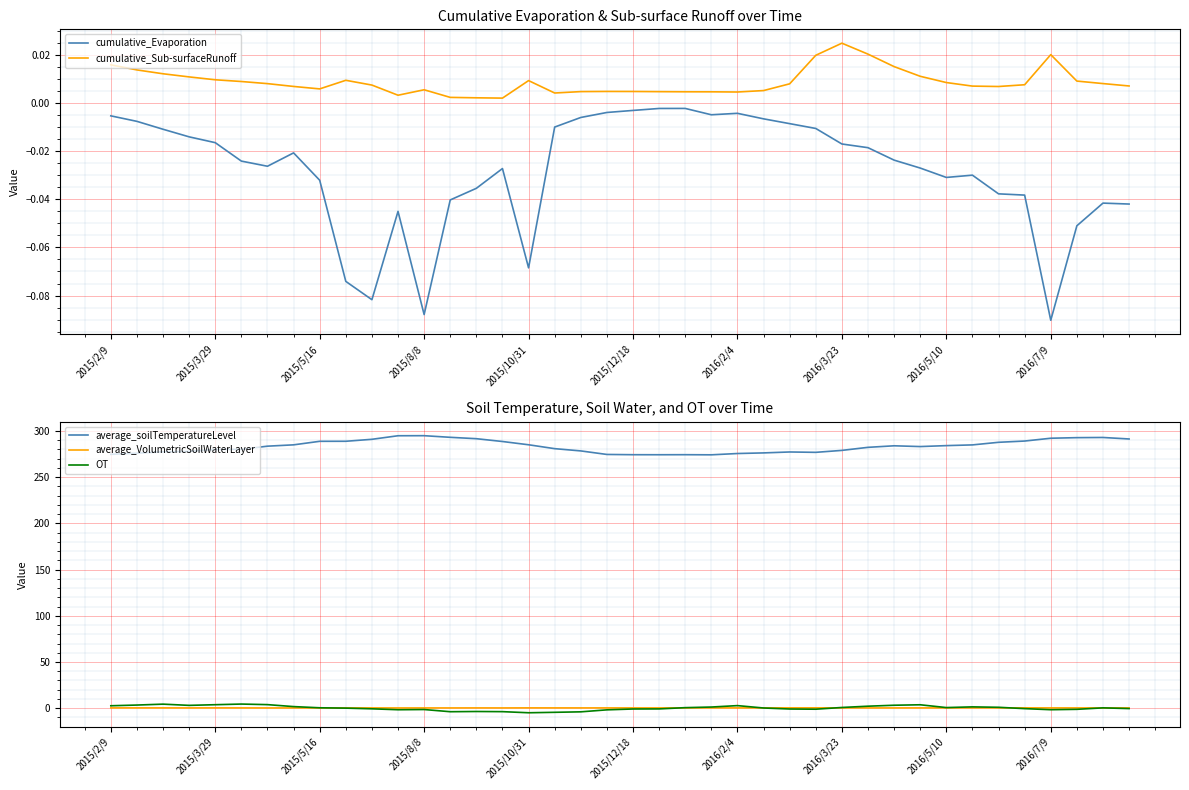

True or false: average_soilTemperatureLevel and cumulative_Evaporation intersect in this chart.

False